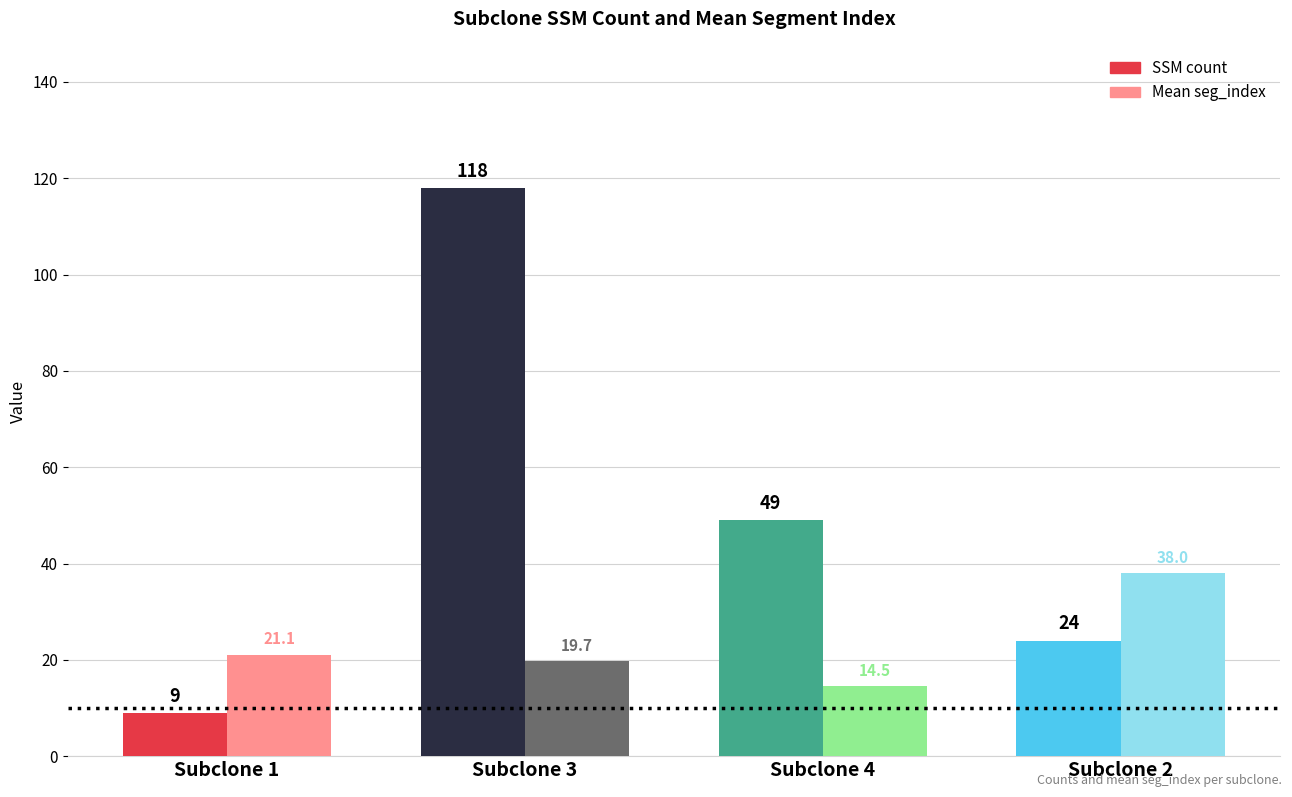

Reading right to left, list all the values displayed in this chart.

SSM count: Subclone 2=24.0	Subclone 4=49.0	Subclone 3=118.0	Subclone 1=9.0
Mean seg_index: Subclone 2=38.0	Subclone 4=14.5	Subclone 3=19.7	Subclone 1=21.1